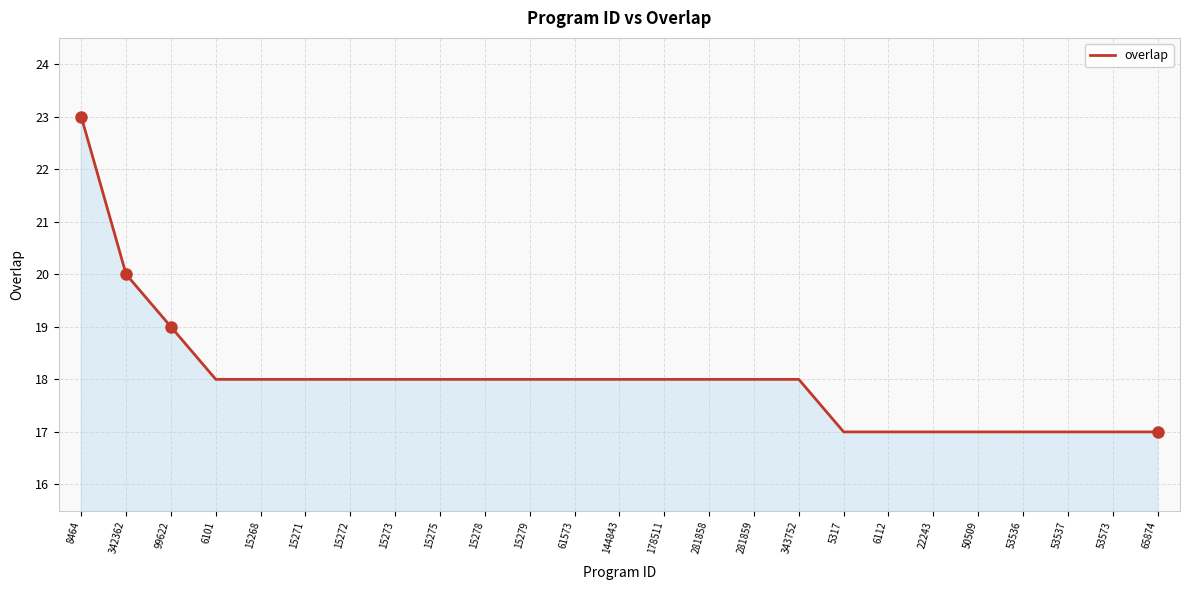

How many values are between 17 and 18?

22